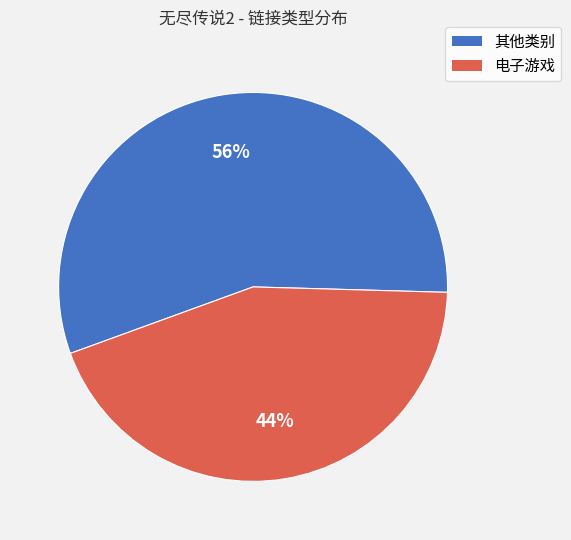

Approximately how many times larger is the value at 其他类别 compared to 电子游戏?

1.3